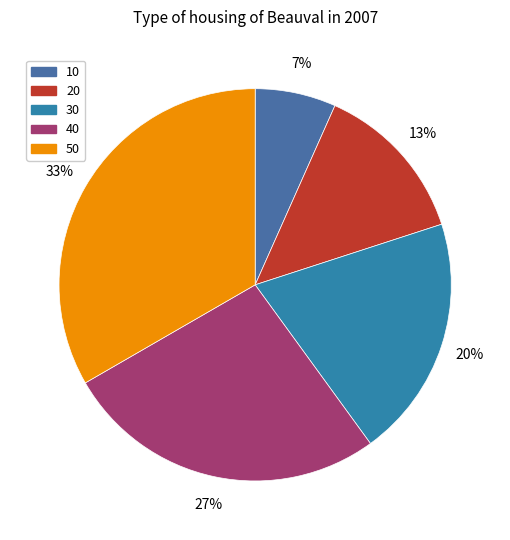

True or false: 40 accounts for 27% of the total.

True